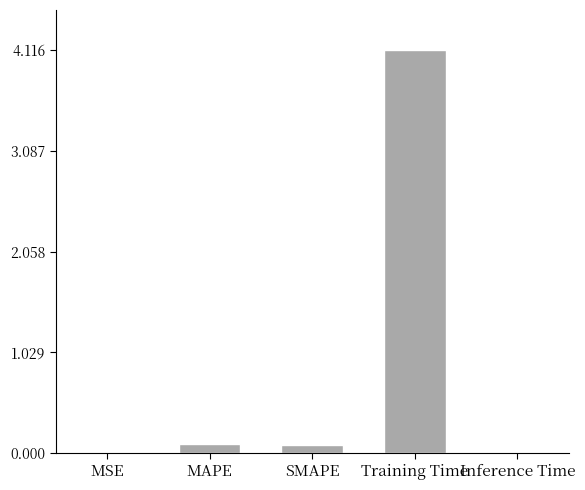

What is the sum of all values?

4.3